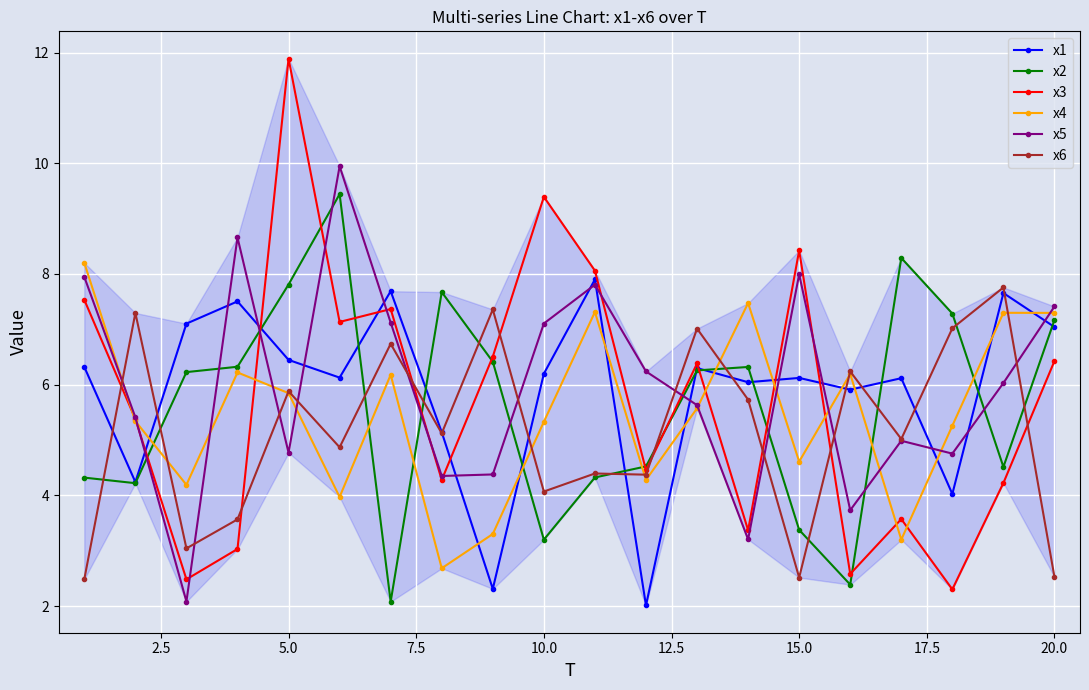

How many times do x2 and x5 cross each other?

10